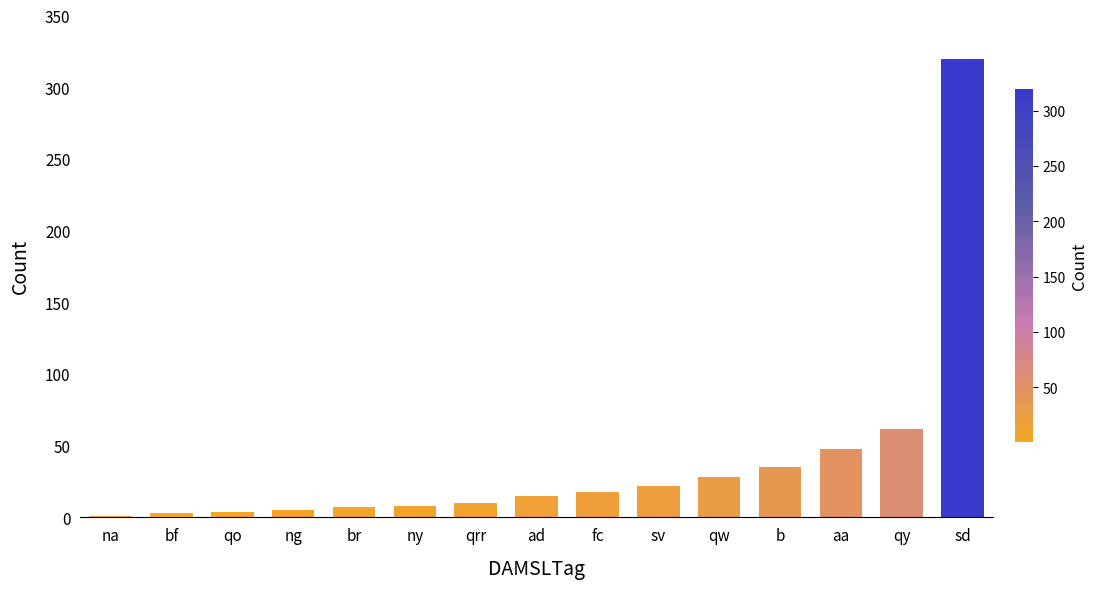

What value does the data have at qrr?

10